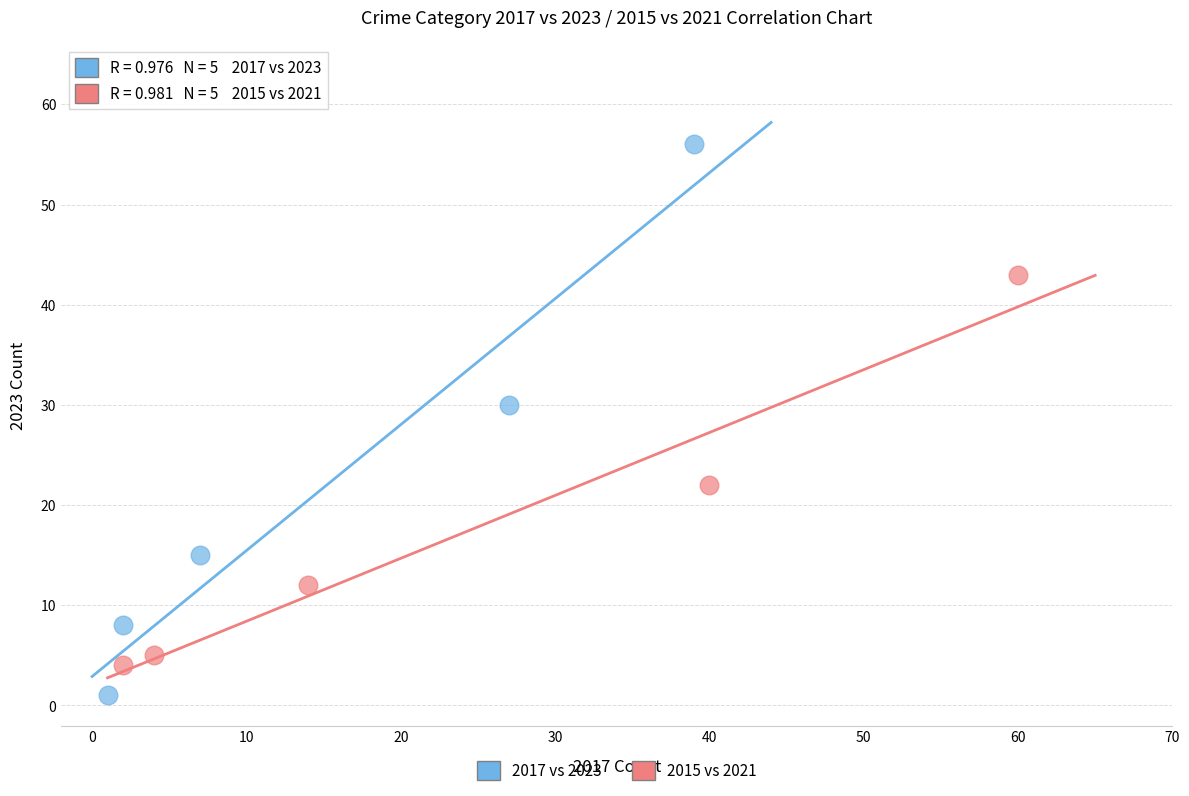

Which series has the widest spread of Y values?

2017 vs 2023